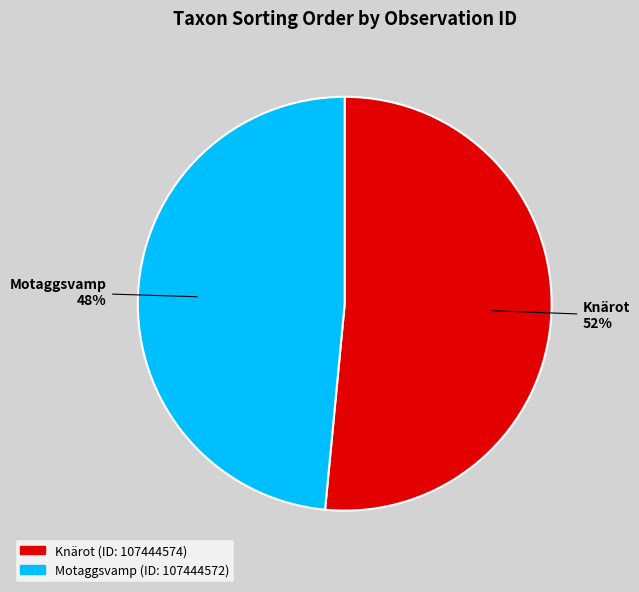

What is the ratio of the value at Knärot 52% to the value at Motaggsvamp 48%?

1.1